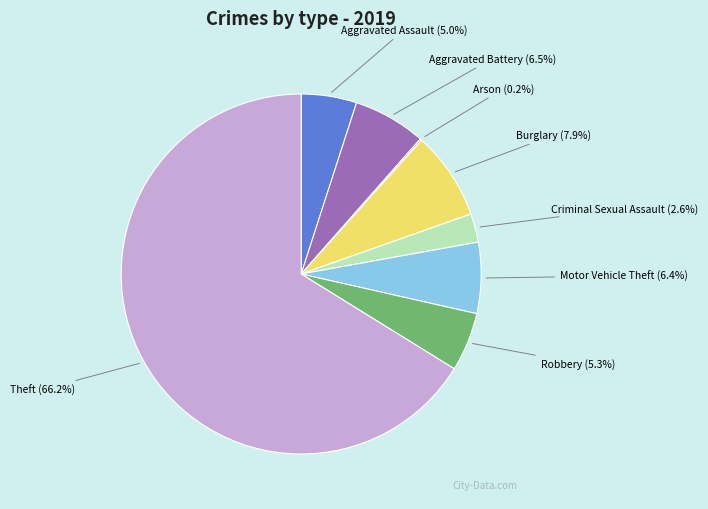

Is there any slice that represents more than half of the pie?

Yes